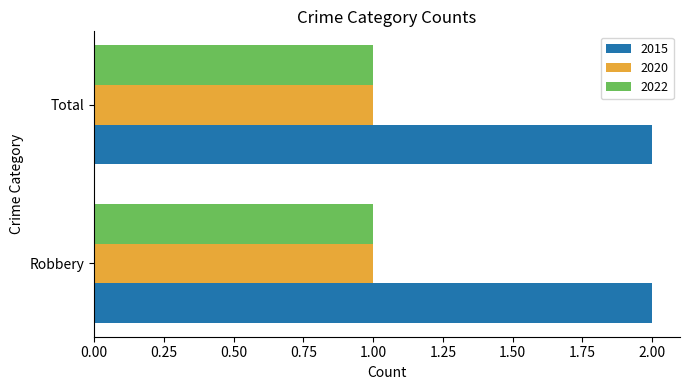

Is it true that 2015 equals 2 at Robbery?

True